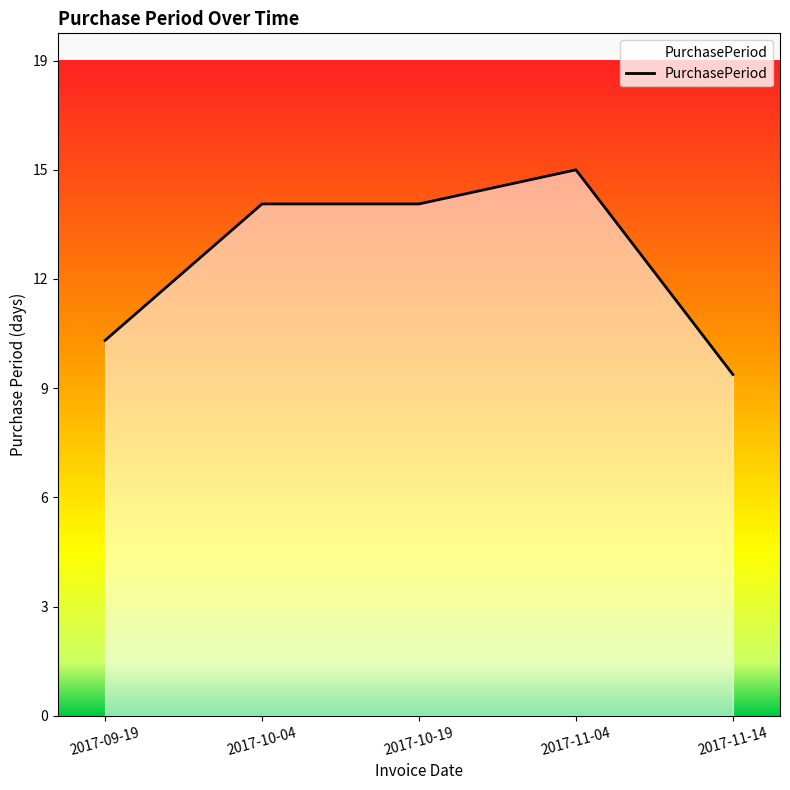

Is this an area chart (filled region under the line)?

Yes